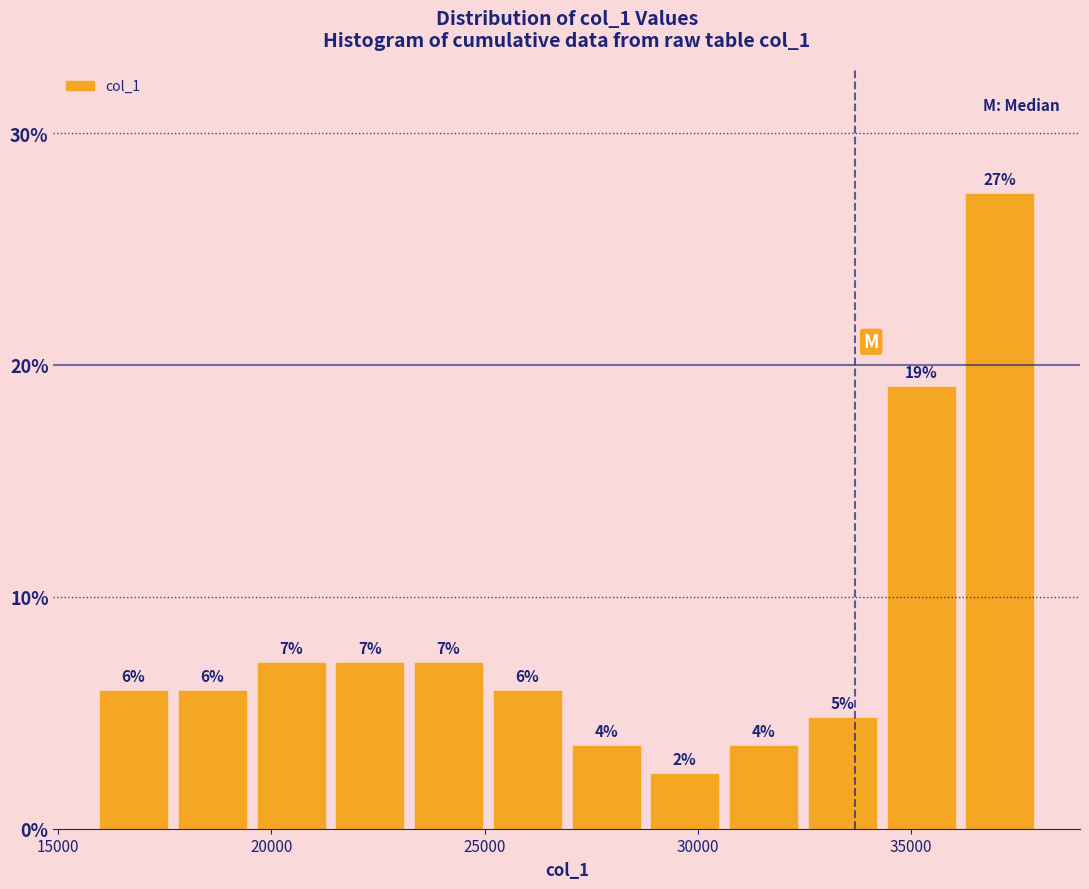

Around what value on the x-axis is the tallest bar? Give the approximate position of its centre, as read against the axis.

37000